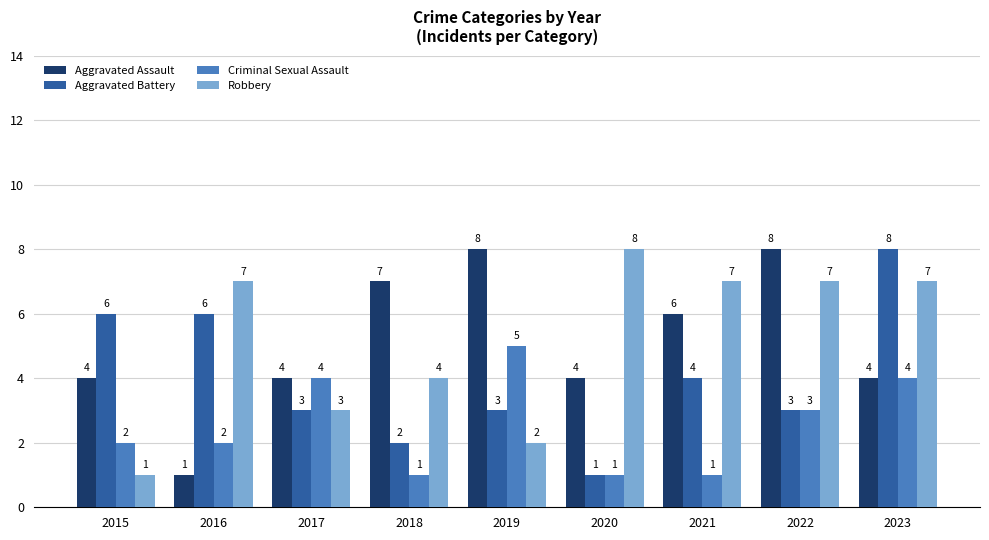

What is the greatest value displayed?

8